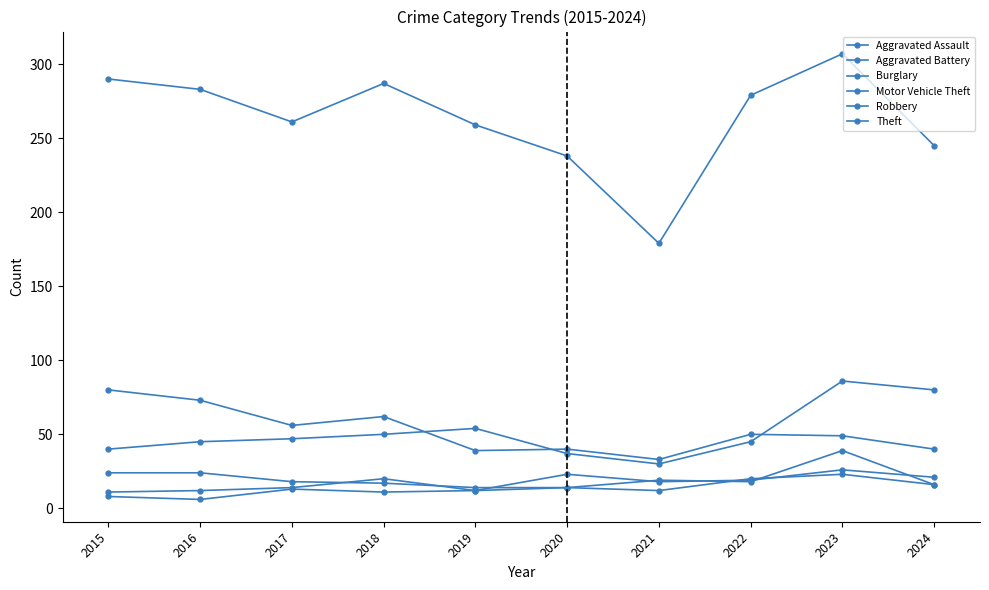

How many series are shown in this chart?

6